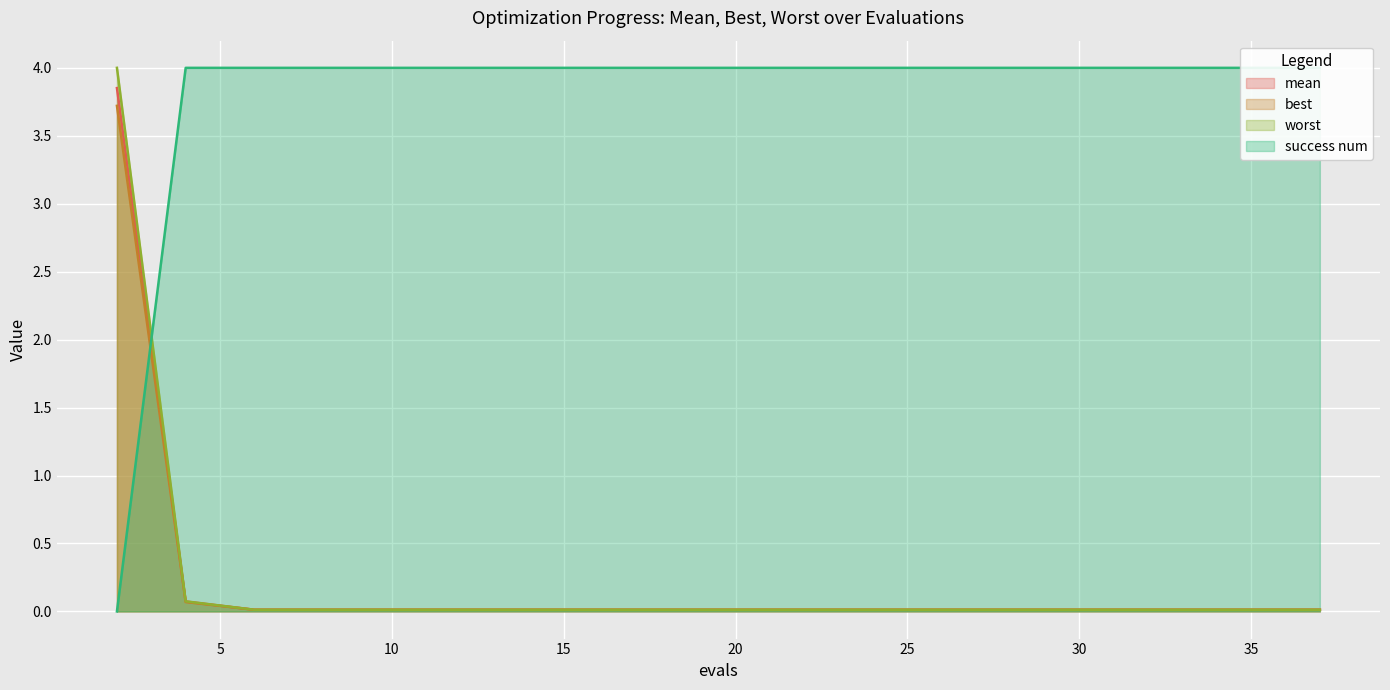

Between 18 and 20, which series saw the biggest shift?

mean